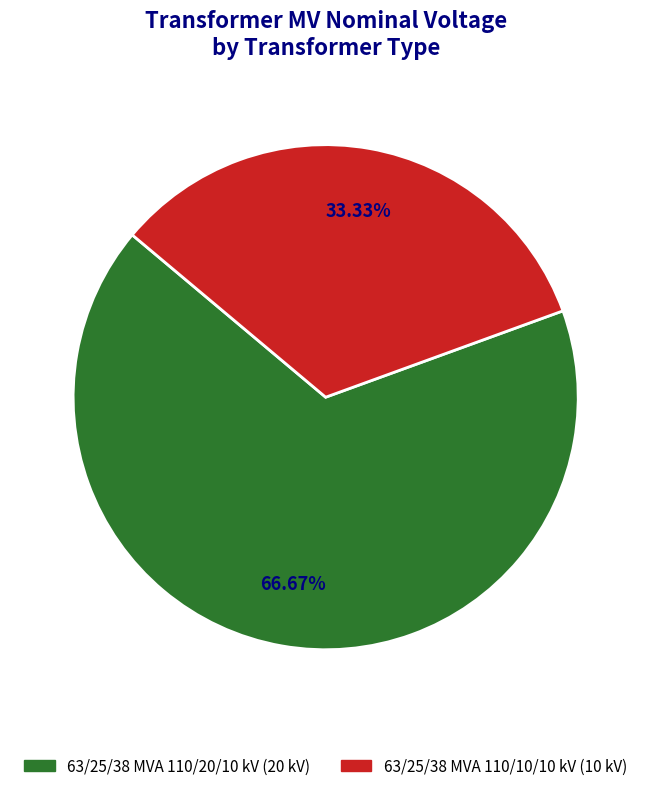

What percentage do 63/25/38 MVA 110/20/10 kV and 63/25/38 MVA 110/10/10 kV together represent?

100.0%